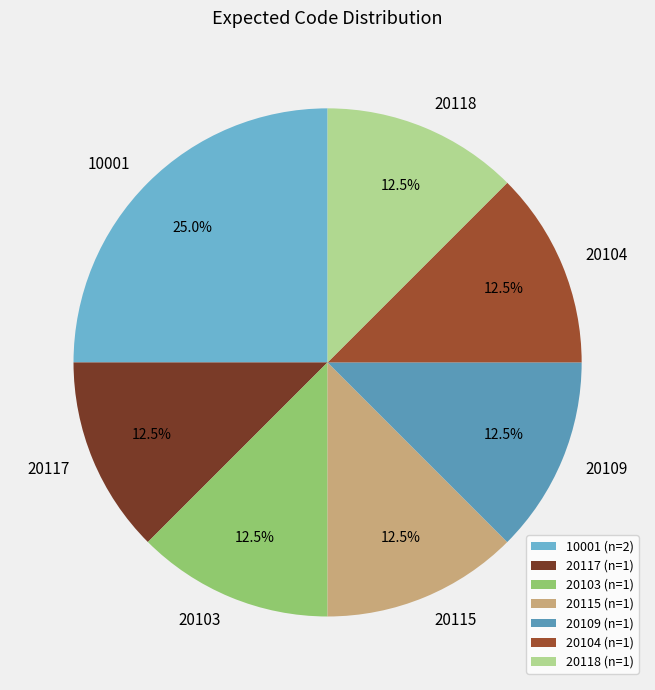

Approximately how many times larger is the value at 20103 compared to 20109?

1.0